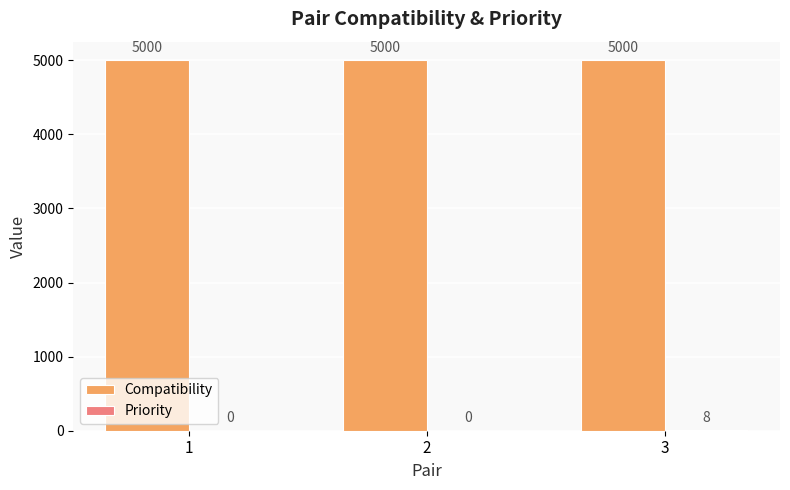

How many groups of bars are there?

3